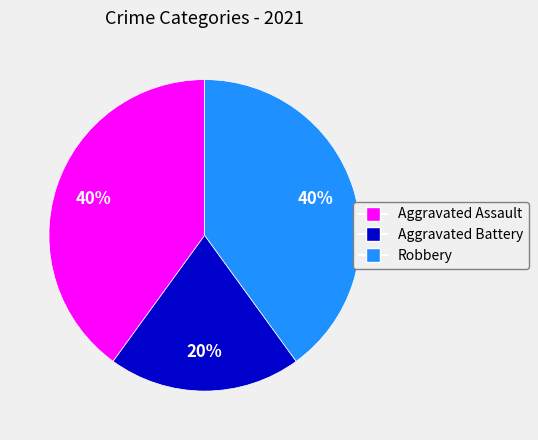

Count the number of slices in the pie.

3